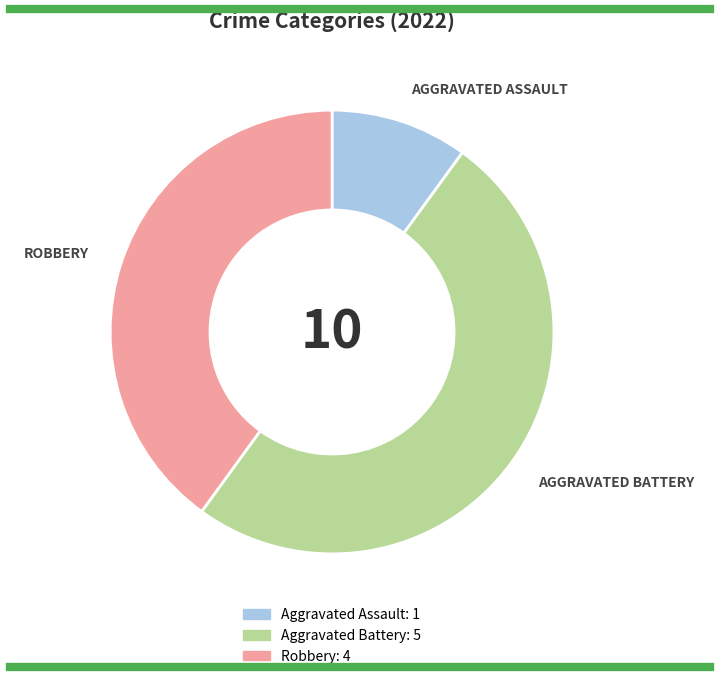

Does Robbery represent more than half of the total?

No